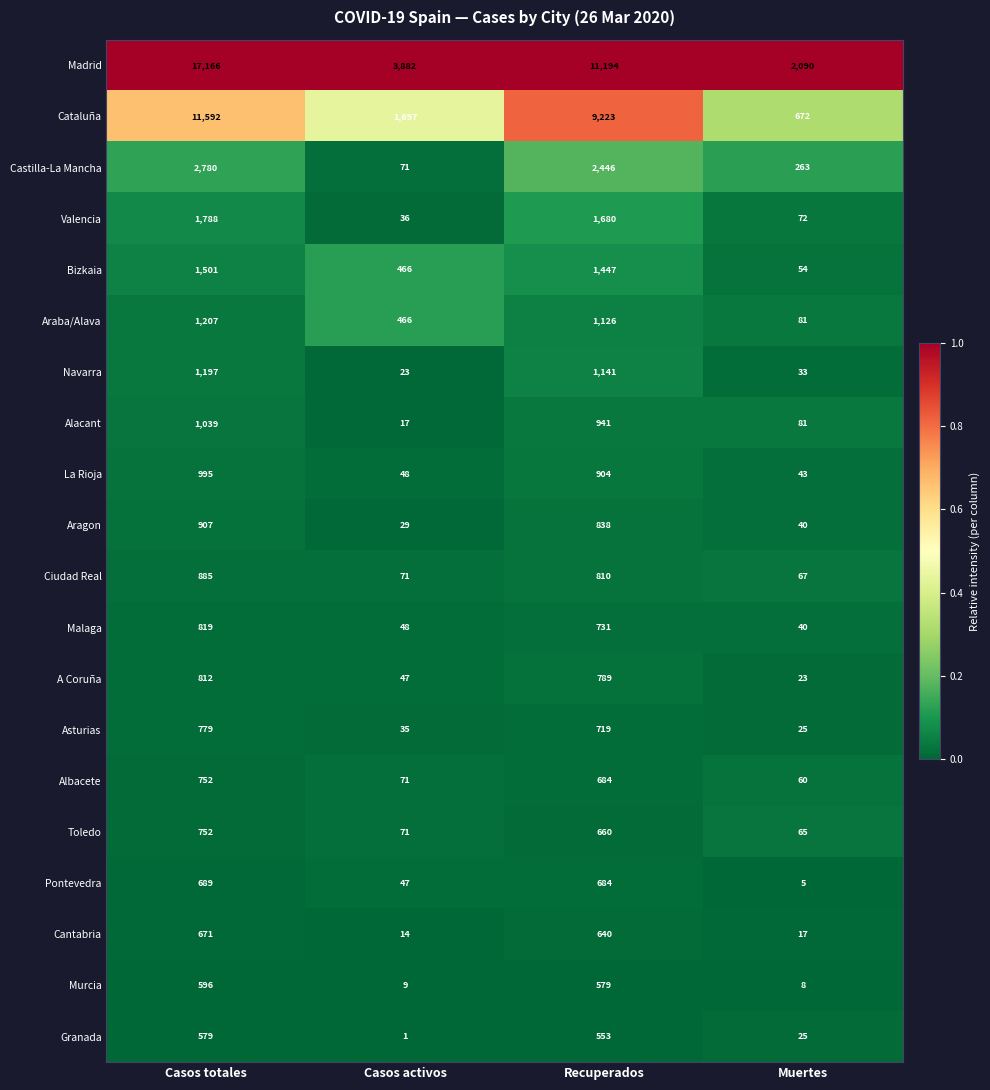

At which category is the sum across all series the highest?

Casos totales